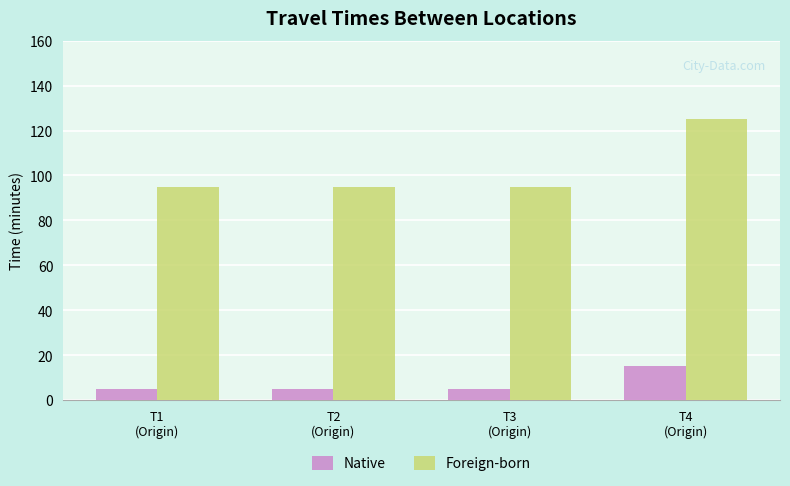

What is the difference between the maximum and second lowest values in the Foreign-born series?

30